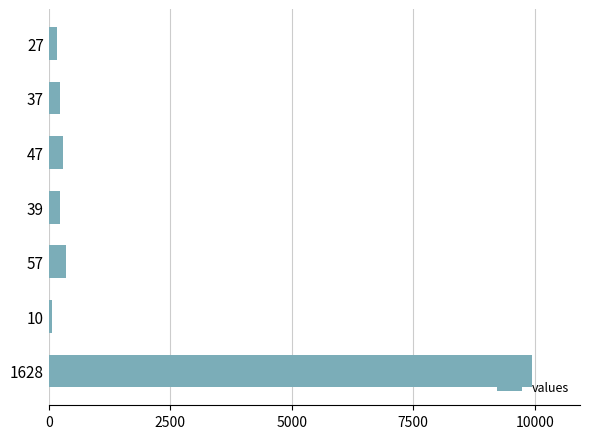

Does the chart contain any negative values?

No